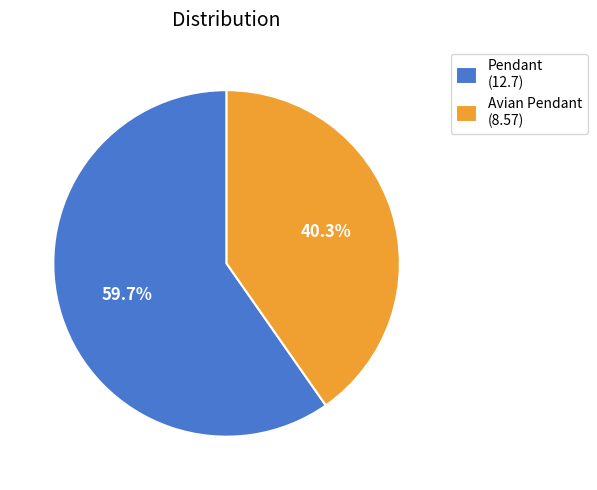

Which has a higher value, Avian Pendant or Pendant?

Pendant